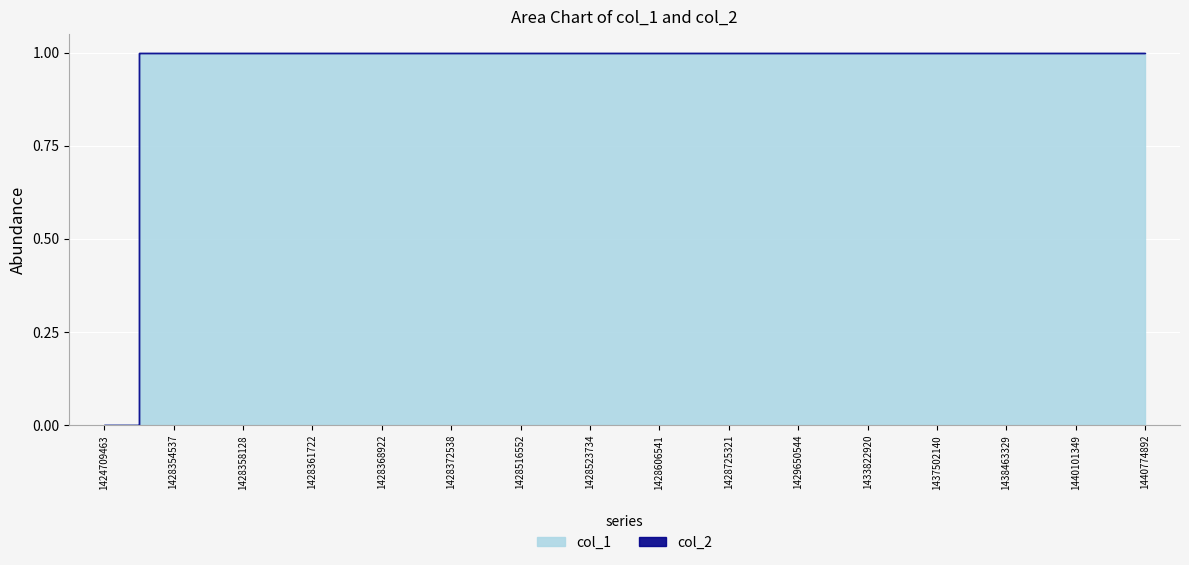

What is the sum of all col_1 values?

86